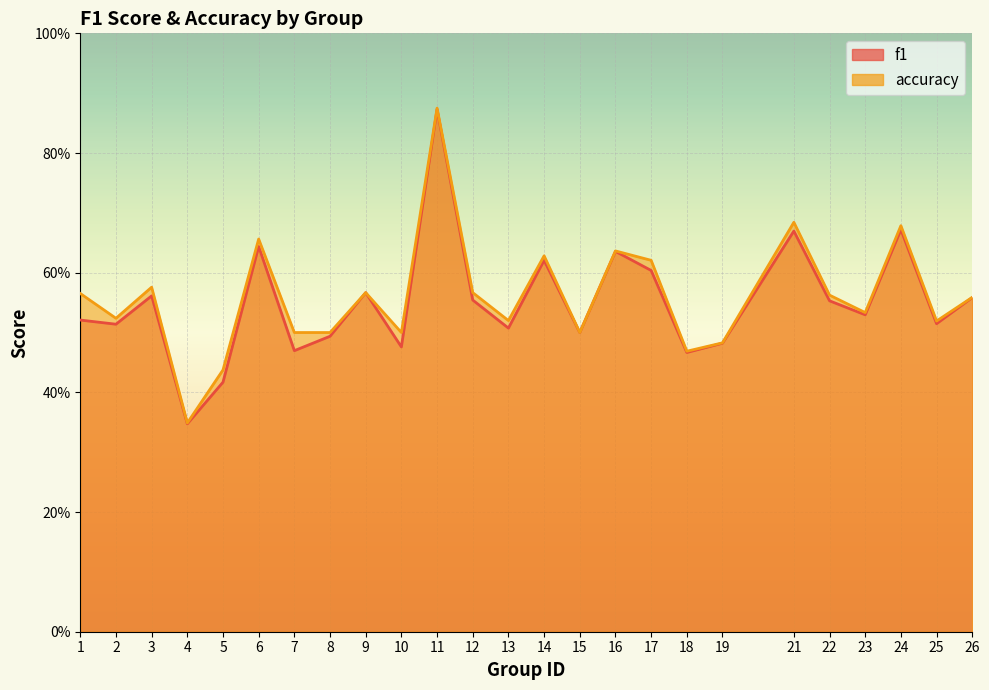

How many lines are shown in the chart?

2